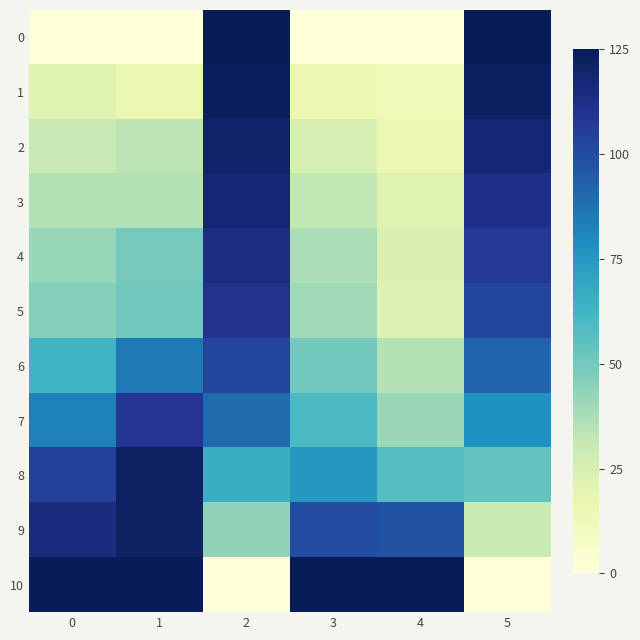

At how many categories does at least one series exceed 28?

6